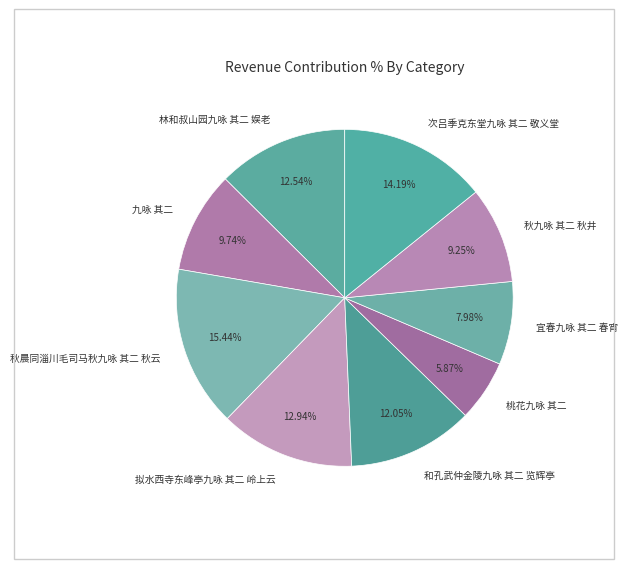

To the nearest percent, what percentage of the pie is 秋九咏 其二 秋井?

9%